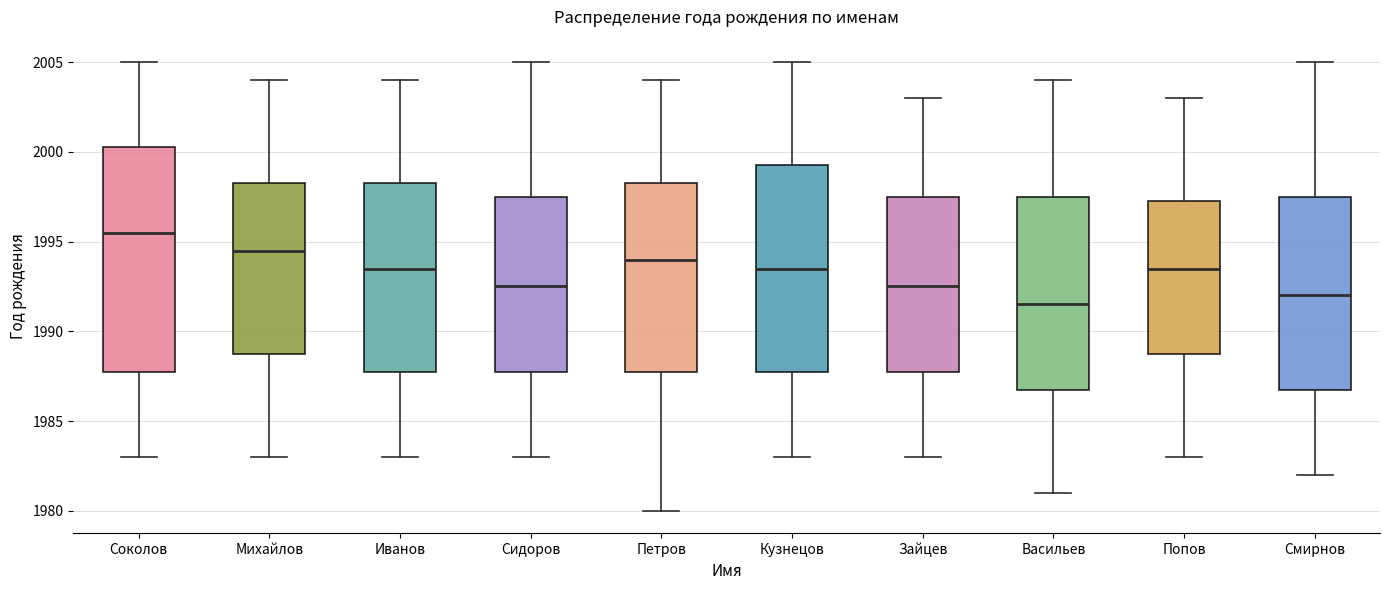

Reading left to right, transcribe this box plot: for each box, give where its median line is, the range the box spans, and where its two whiskers end, as read against the y-axis. The values are not printed on the chart, so give them approximately, as read against the axis.

Соколов: median 1995.5, box 1988.0 to 2000.5, whiskers 1983.0 to 2005.0
Михайлов: median 1994.5, box 1989.0 to 1998.5, whiskers 1983.0 to 2004.0
Иванов: median 1993.5, box 1988.0 to 1998.5, whiskers 1983.0 to 2004.0
Сидоров: median 1992.5, box 1988.0 to 1997.5, whiskers 1983.0 to 2005.0
Петров: median 1994.0, box 1988.0 to 1998.5, whiskers 1980.0 to 2004.0
Кузнецов: median 1993.5, box 1988.0 to 1999.5, whiskers 1983.0 to 2005.0
Зайцев: median 1992.5, box 1988.0 to 1997.5, whiskers 1983.0 to 2003.0
Васильев: median 1991.5, box 1987.0 to 1997.5, whiskers 1981.0 to 2004.0
Попов: median 1993.5, box 1989.0 to 1997.5, whiskers 1983.0 to 2003.0
Смирнов: median 1992.0, box 1987.0 to 1997.5, whiskers 1982.0 to 2005.0